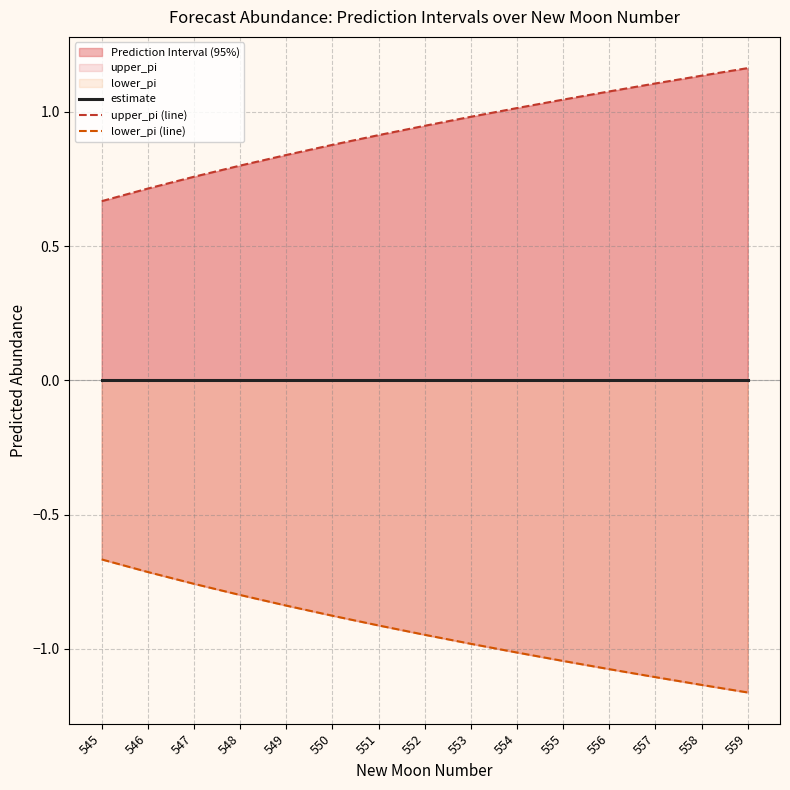

Which has a higher value, 556 or 551?

556